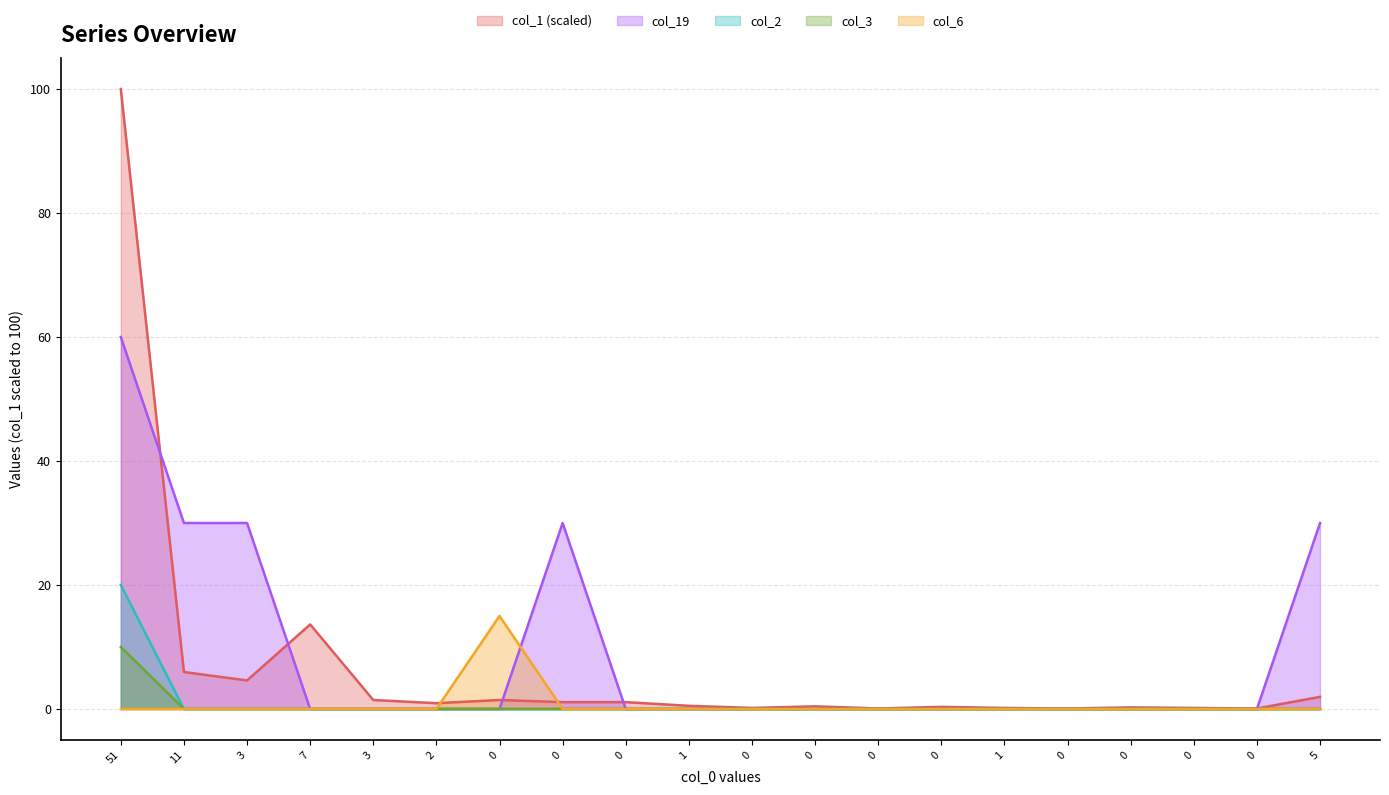

How many intersections are there between col_1 and col_6?

2